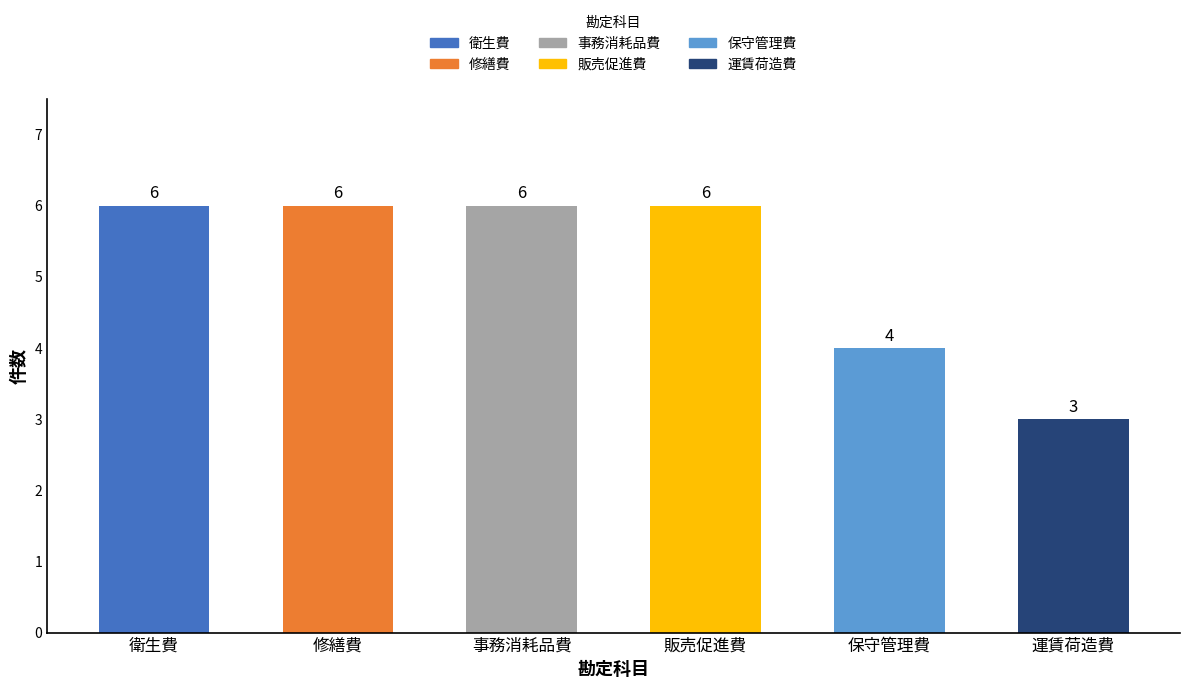

Are the bars horizontal?

No